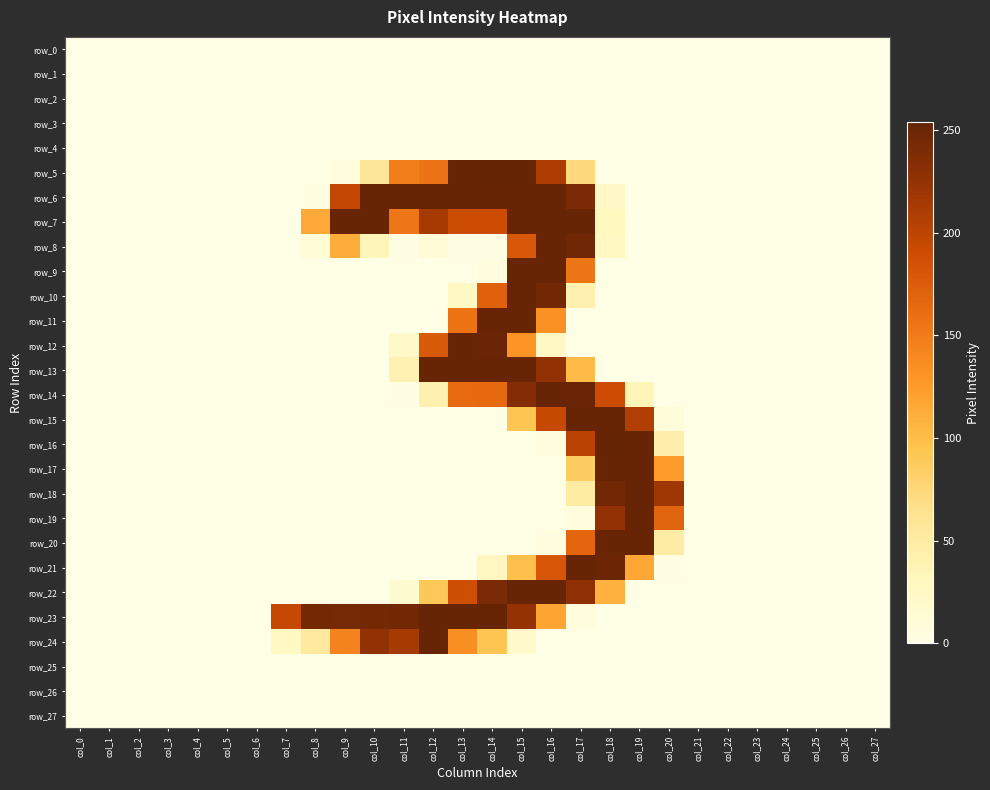

Which label corresponds to the smallest value in the chart?

col_0